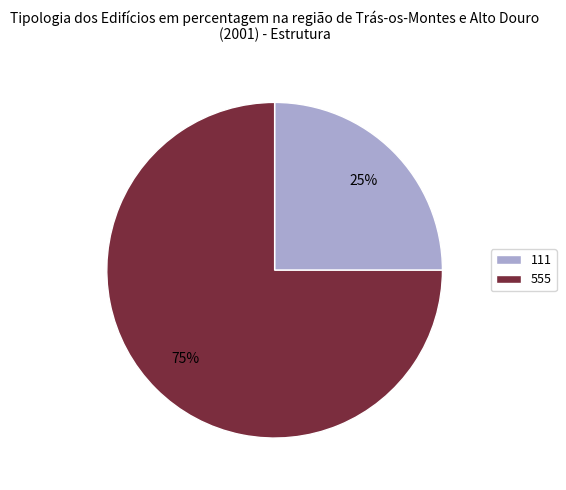

To the nearest percent, what portion does 555 represent?

75%